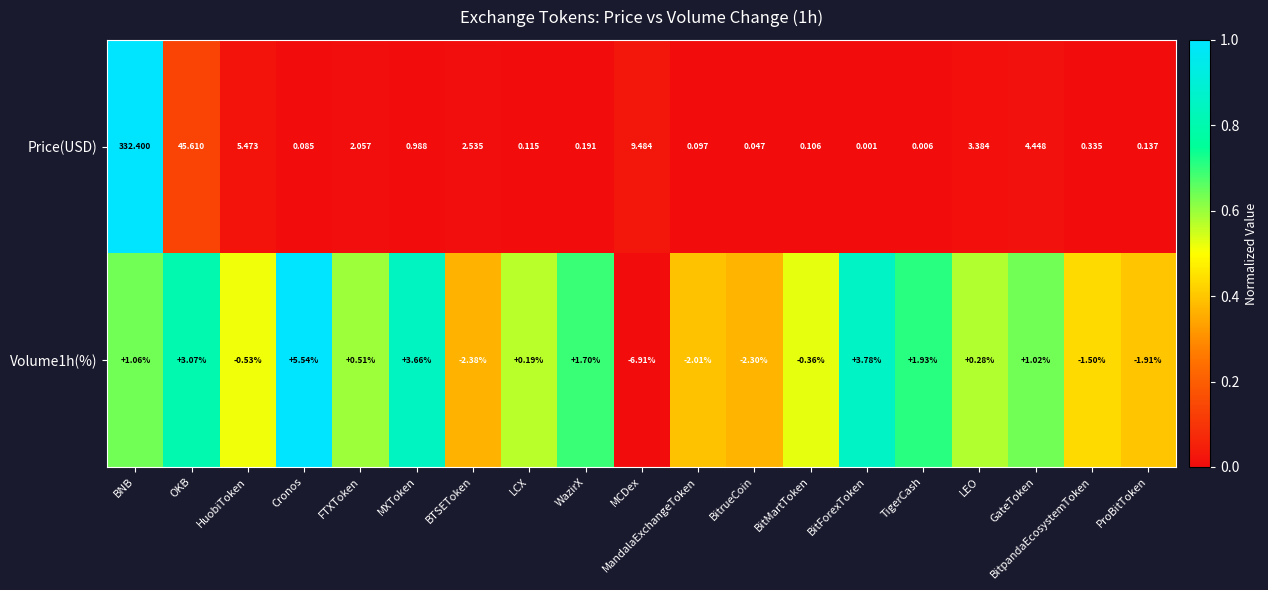

Between OKB and FTXToken, which series saw the biggest shift?

Price(USD)